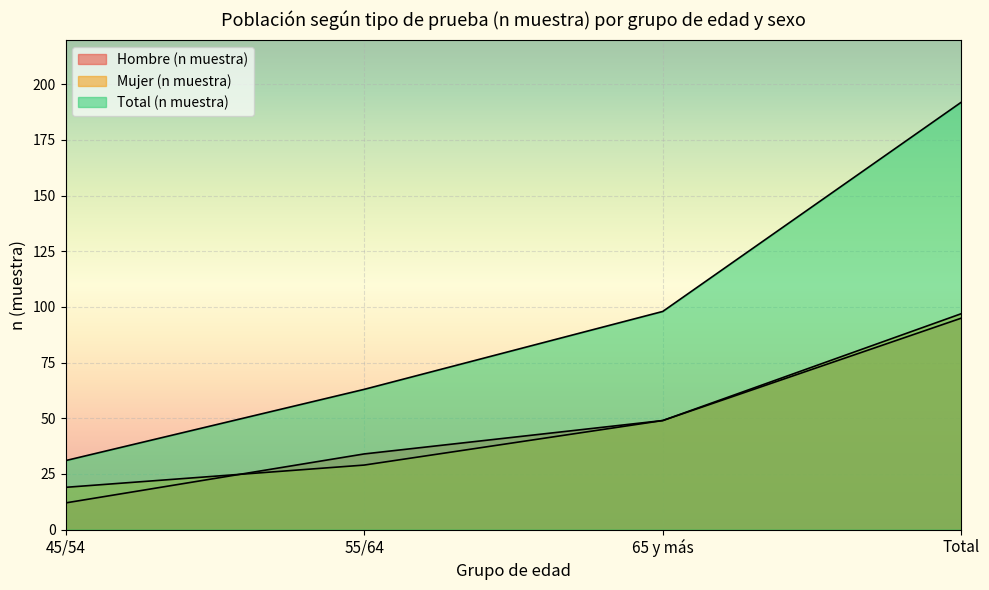

Reading left to right, extract all data points from this chart.

Hombre (n muestra): 12	34	49	95
Mujer (n muestra): 19	29	49	97
Total (n muestra): 31	63	98	192